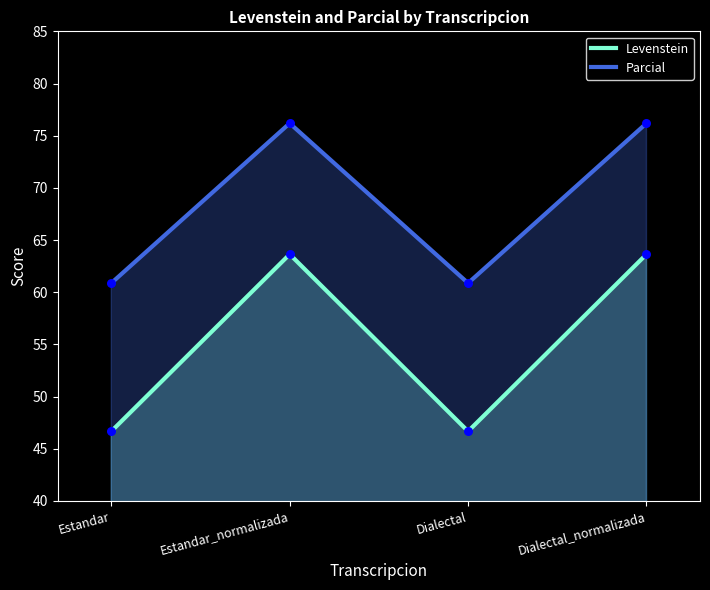

Which series has the largest Y range (max minus min)?

Levenstein